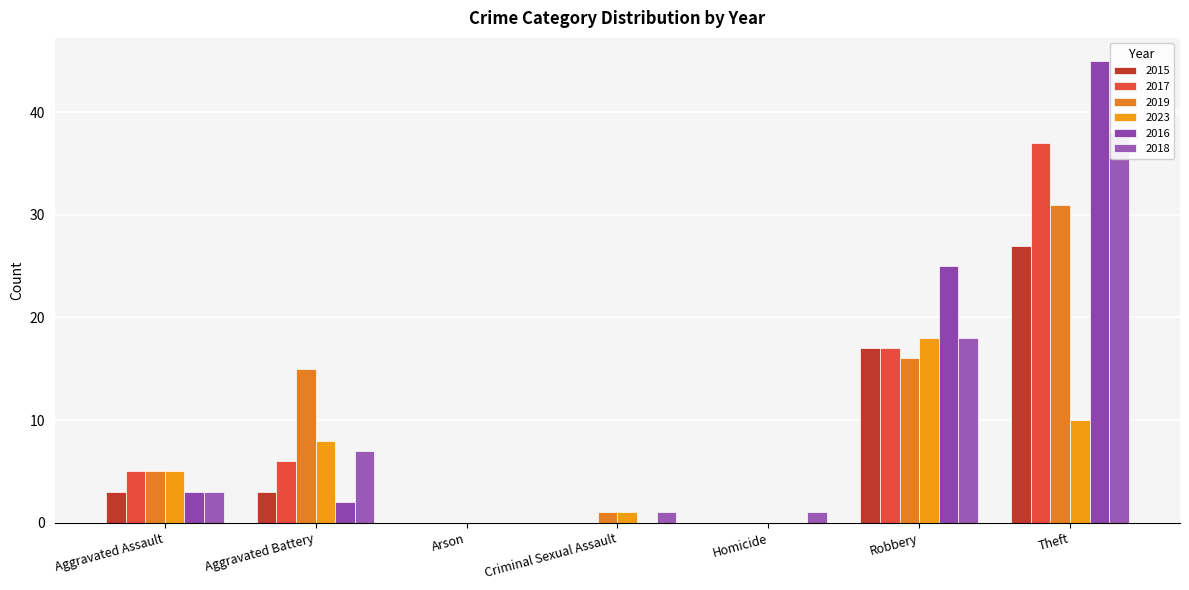

How many data points in 2015 are less than 3?

3